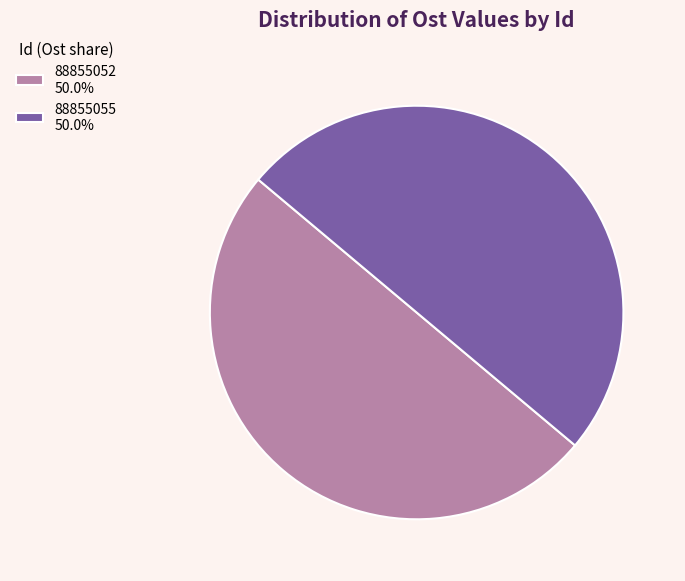

Approximately how many times larger is the value at 88855055 50.0% compared to 88855052 50.0%?

1.0